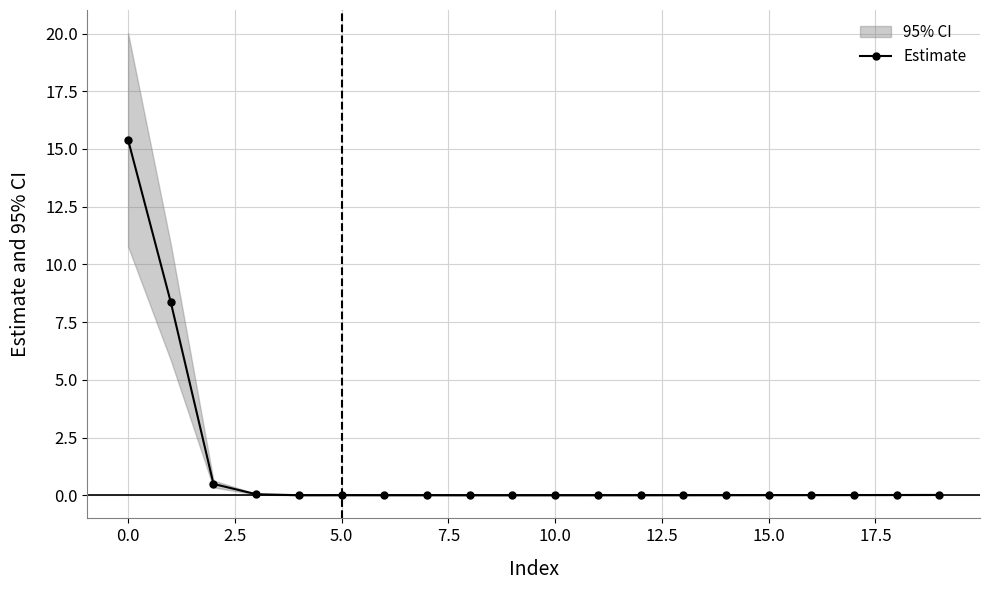

What is the highest value of the Estimate series?

15.4